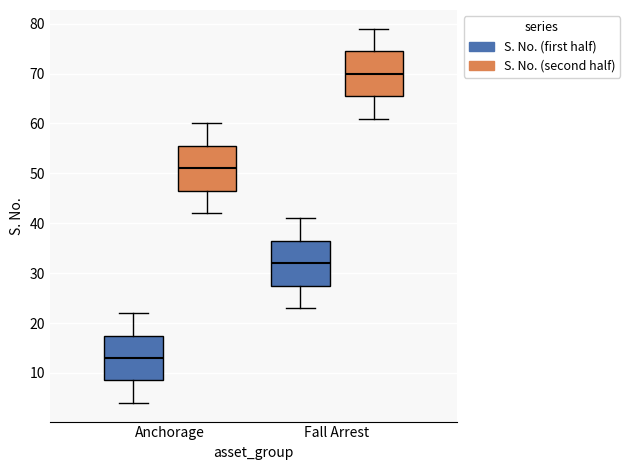

Where does the upper whisker of the box for Fall Arrest (S. No. (second half)) end on the y-axis? The values are not printed on the chart, so give them approximately, as read against the axis.

79